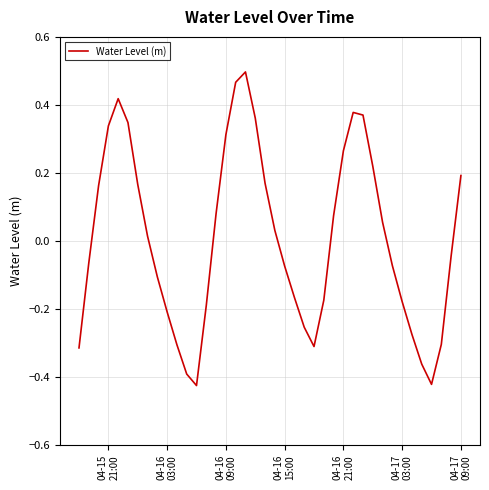

What is the difference between the maximum and minimum values?

0.9